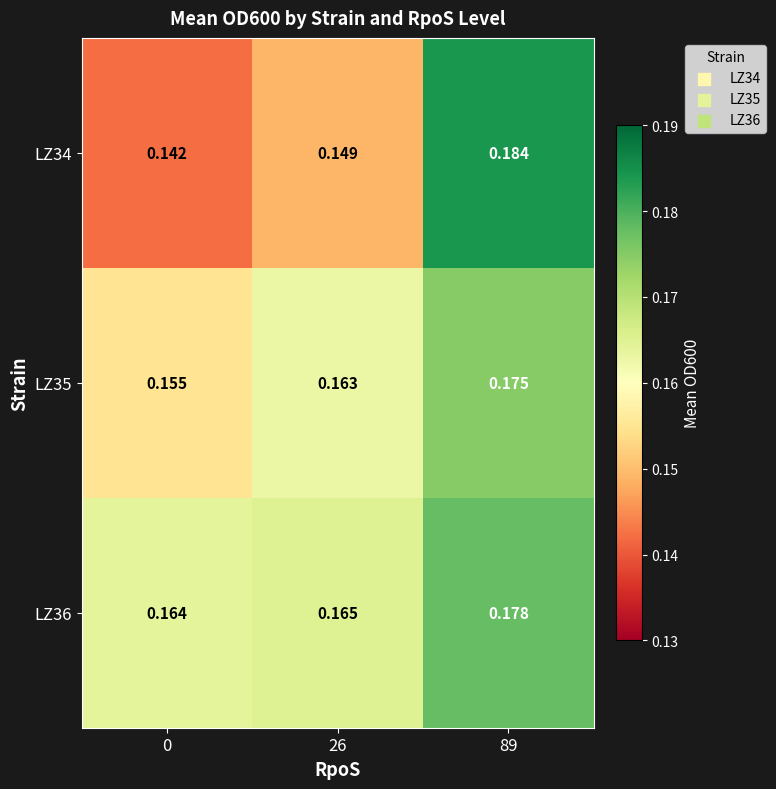

Is the value of LZ36 at 26 greater than the value of LZ35 at 0?

Yes